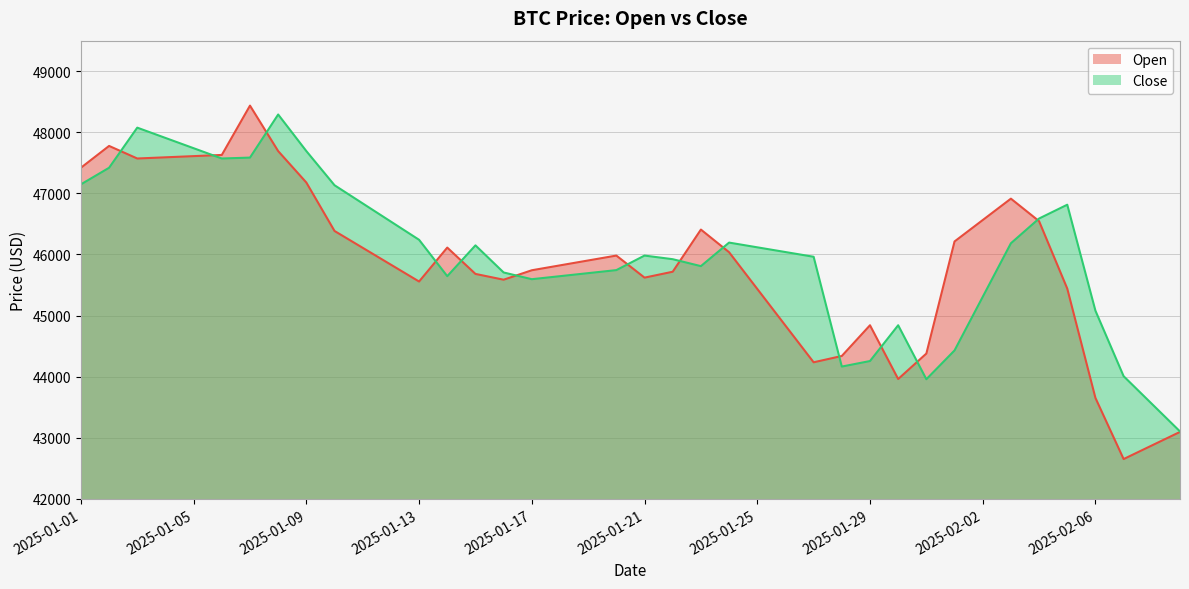

At which label does Open reach its minimum?

2025-02-07